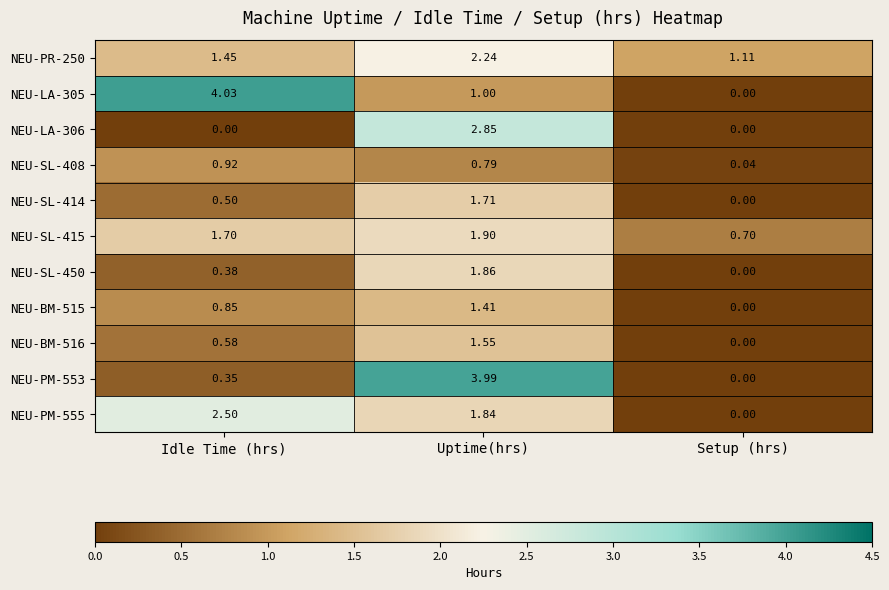

At which label does NEU-LA-305 reach its peak?

Idle Time (hrs)